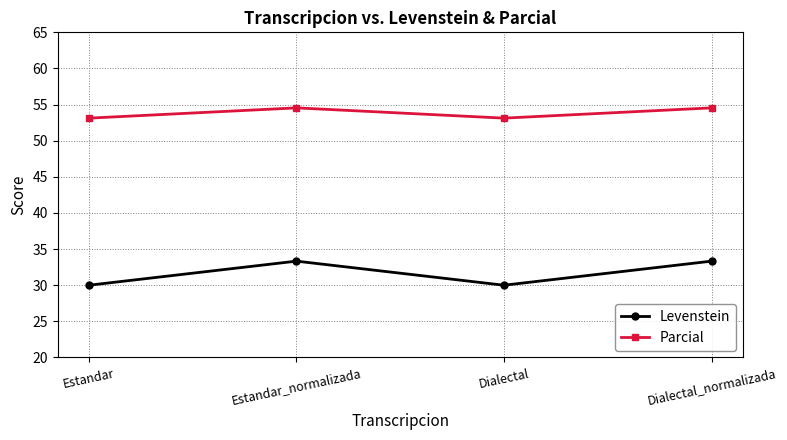

At which category does Levenstein reach its first local valley?

Dialectal